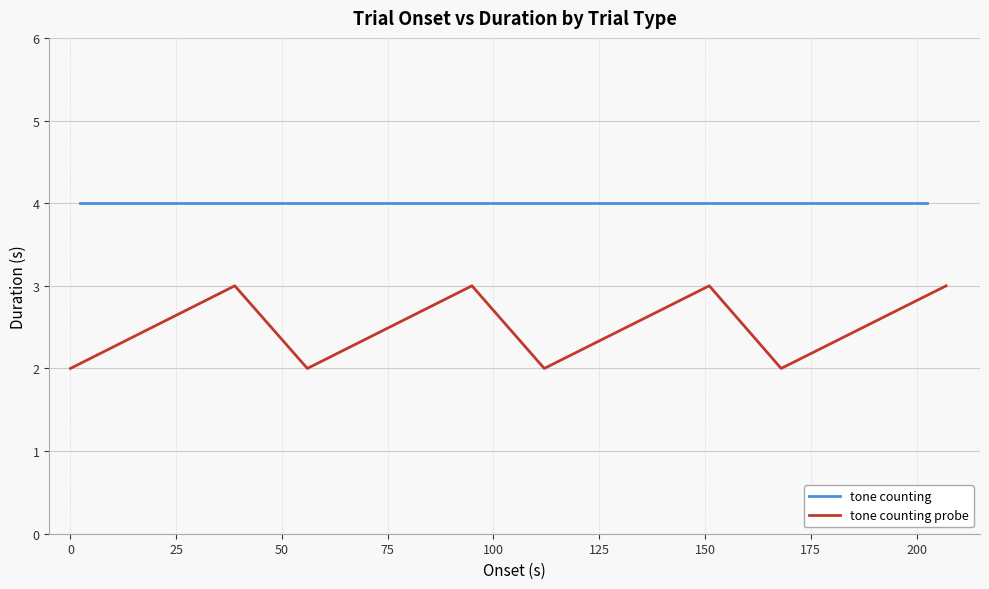

What is the maximum value for tone counting probe?

3